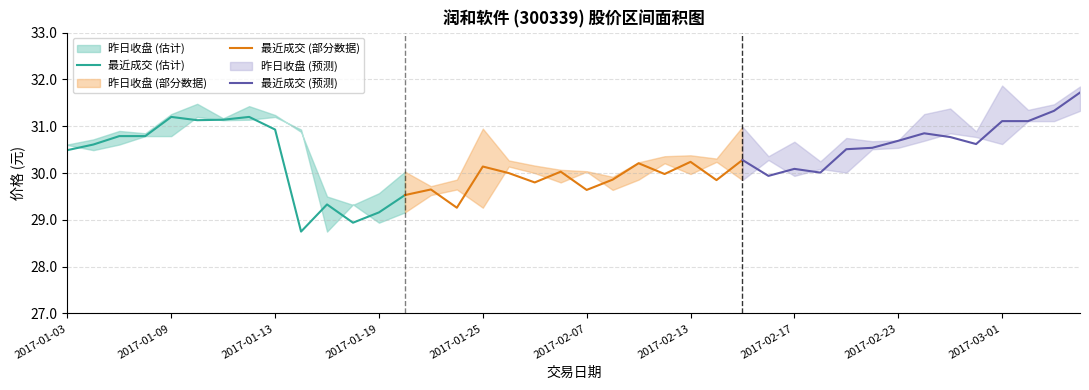

Reading left to right, extract all data points from this chart.

最近成交 (估计): 30.5	30.6	30.8	30.8	31.2	31.1	31.1	31.2	30.9	28.8	29.3	28.9	29.2	29.5
最近成交 (部分数据): 29.5	29.6	29.3	30.1	30.0	29.8	30.0	29.6	29.9	30.2	30.0	30.2	29.9	30.3
最近成交 (预测): 30.3	29.9	30.1	30.0	30.5	30.5	30.7	30.9	30.8	30.6	31.1	31.1	31.3	31.7